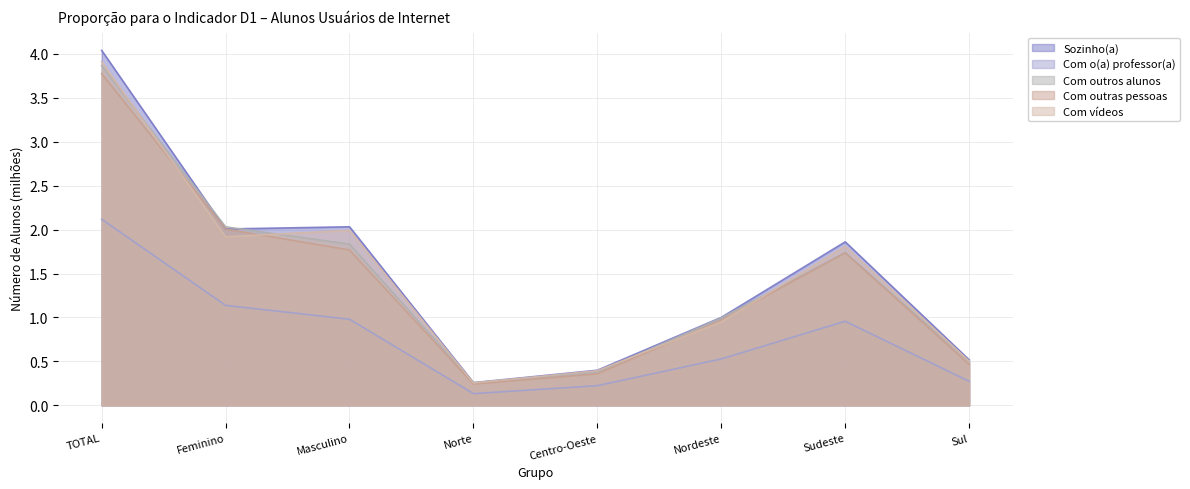

True or false: Sozinho(a) and Com outras pessoas intersect in this chart.

False